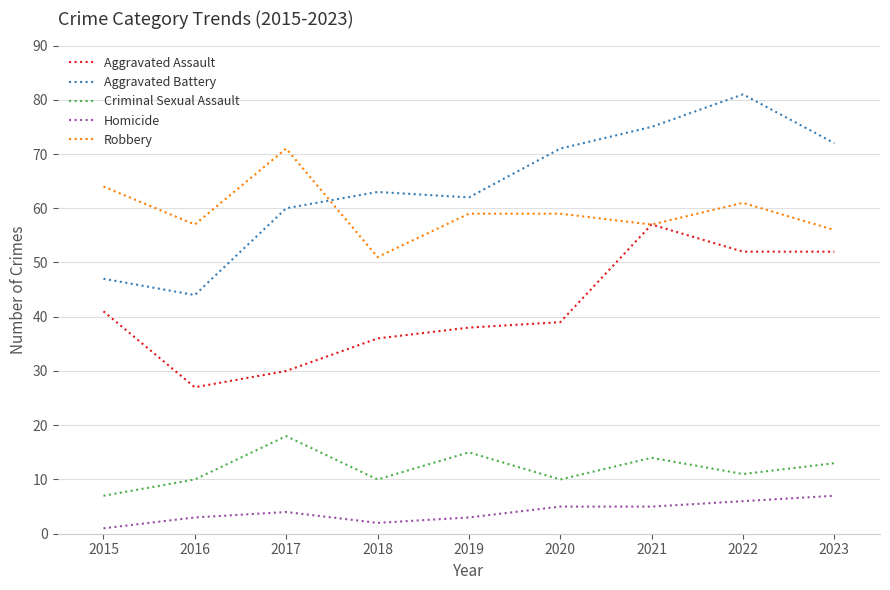

At which label does Aggravated Assault reach its peak?

2021